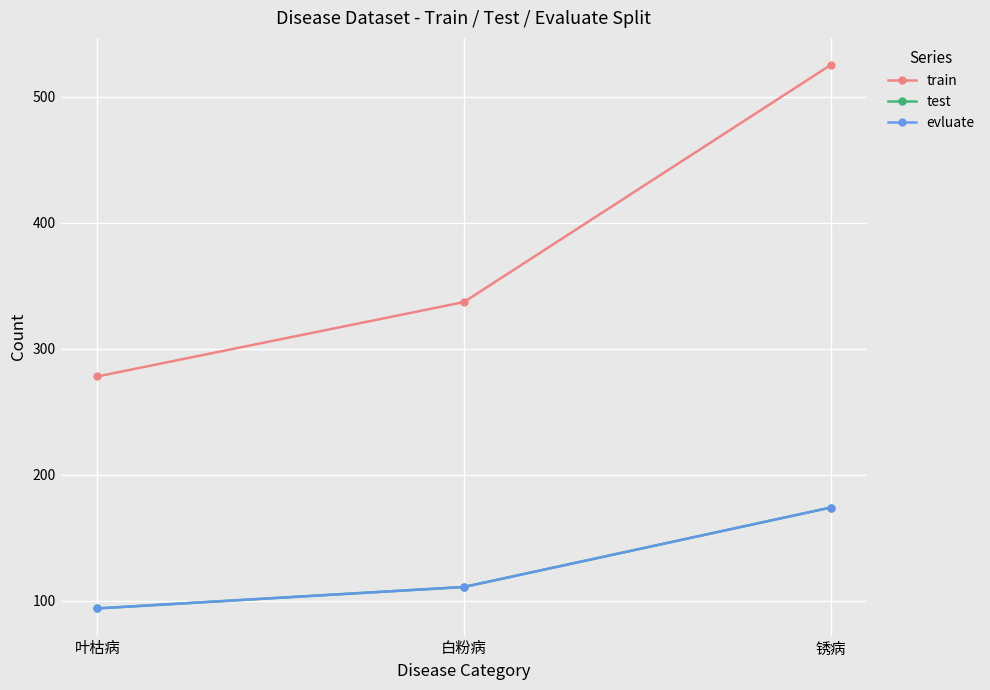

What is the sum of the evluate values at 锈病 and 叶枯病?

268